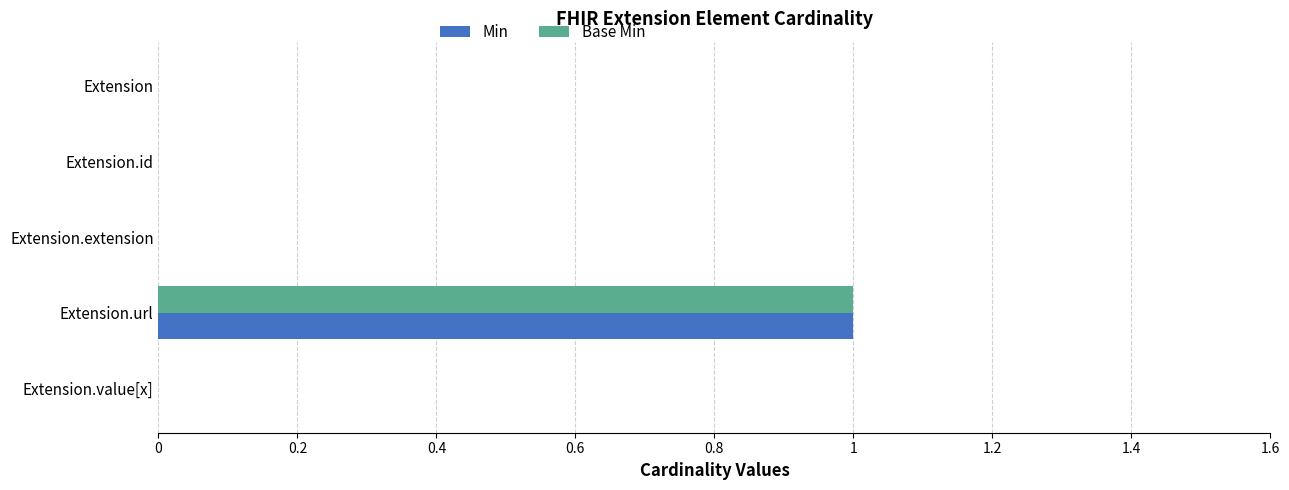

Is it true that Min equals 1 at Extension.value[x]?

False